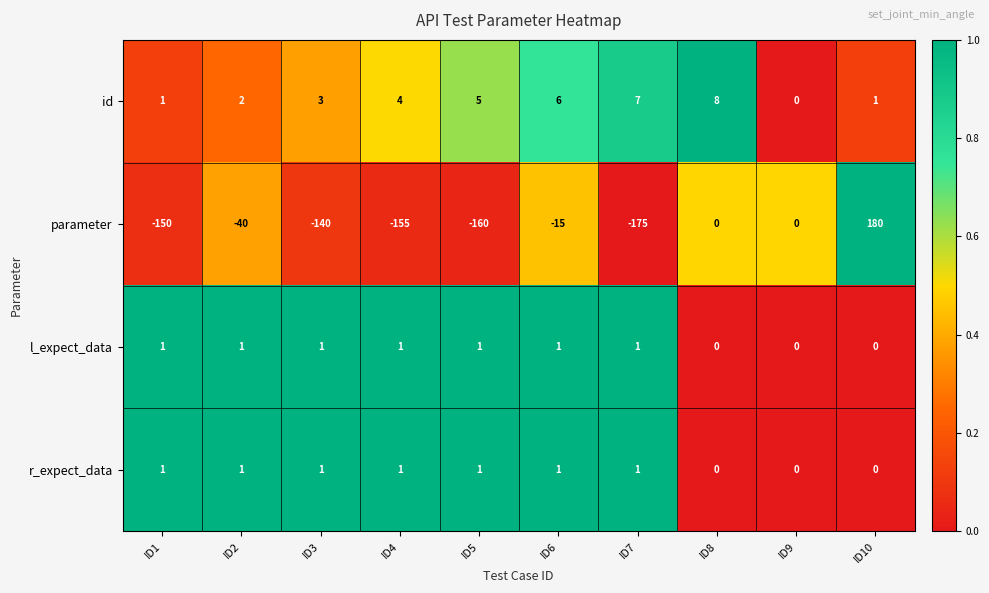

What is the sum of all id values?

37